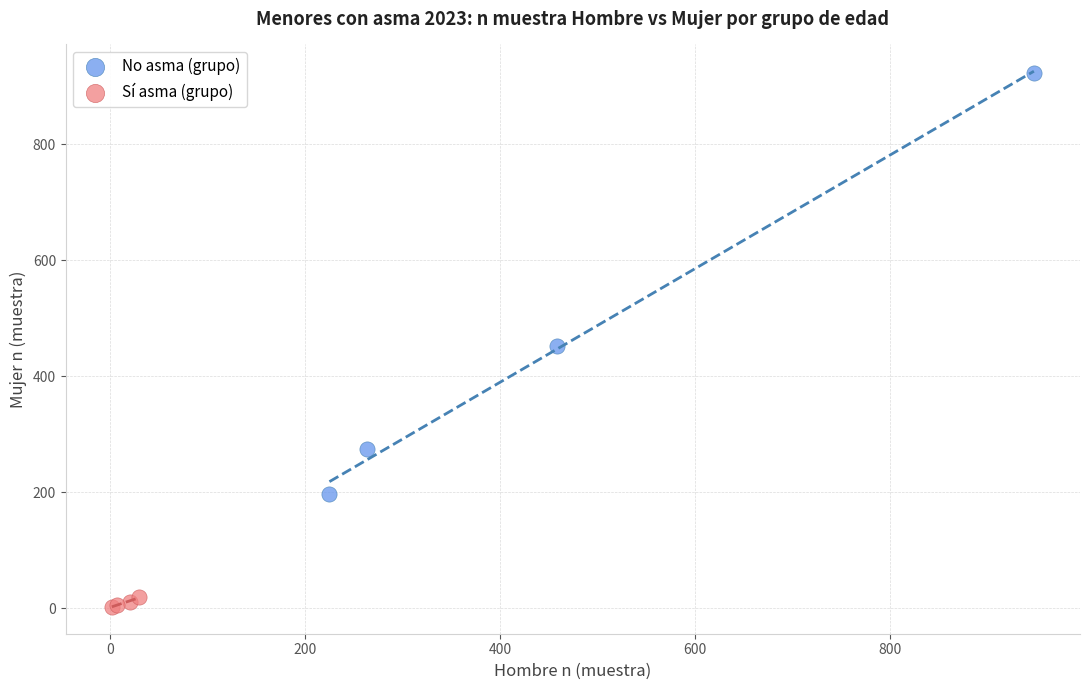

Which series reaches the maximum Y coordinate?

No asma (grupo)